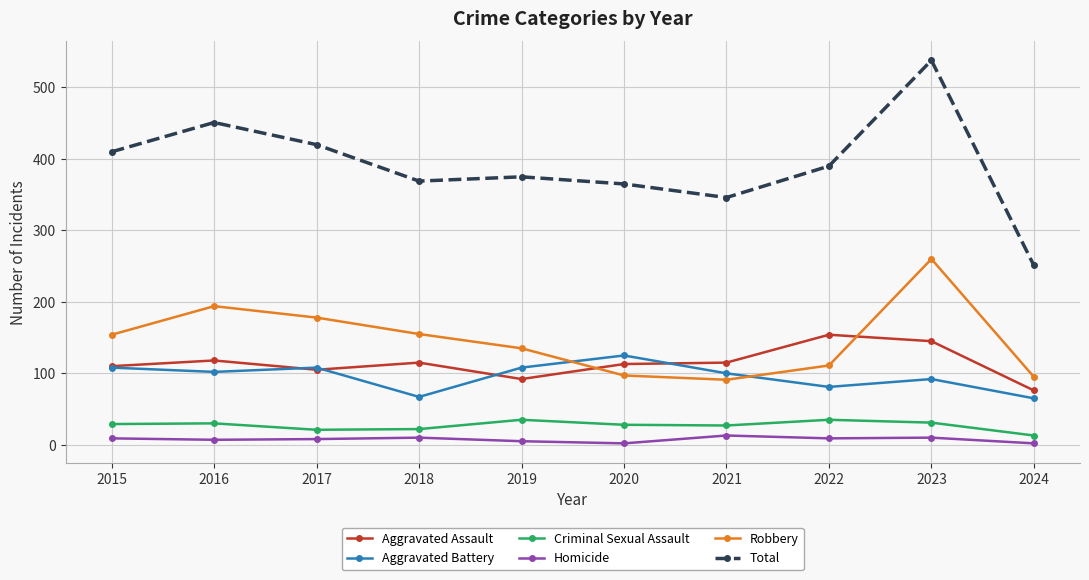

What is the sum of the Aggravated Battery values at 2015 and 2016?

210